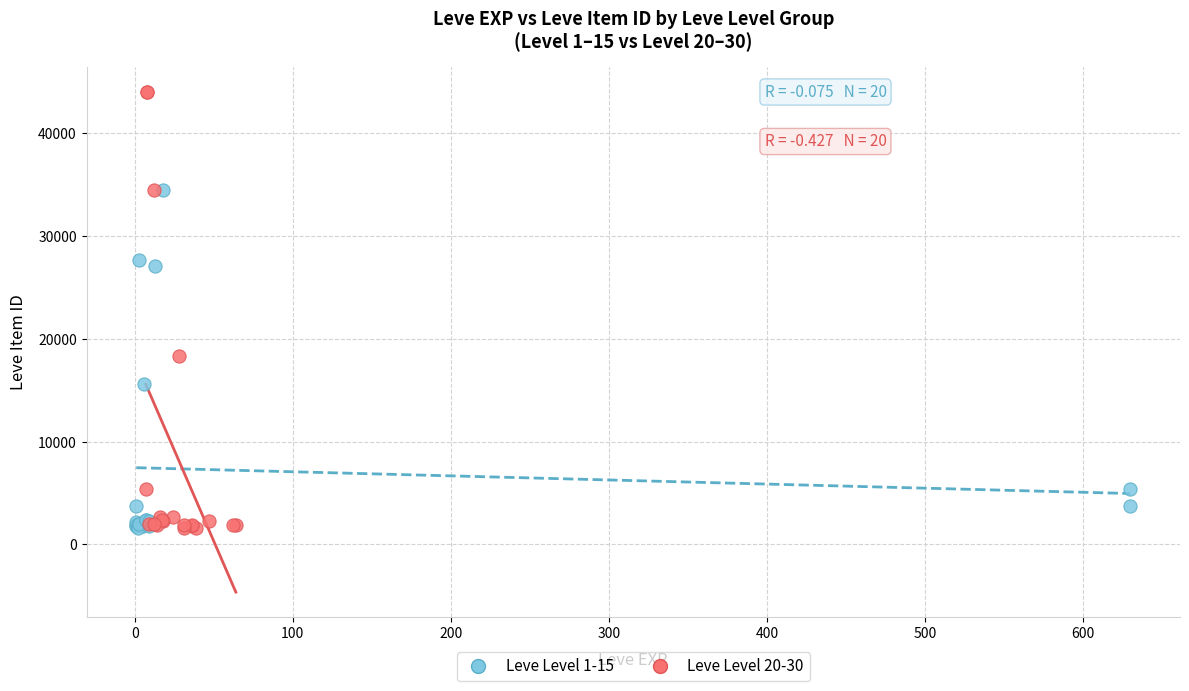

Which series has the widest spread of Y values?

Leve Level 20-30